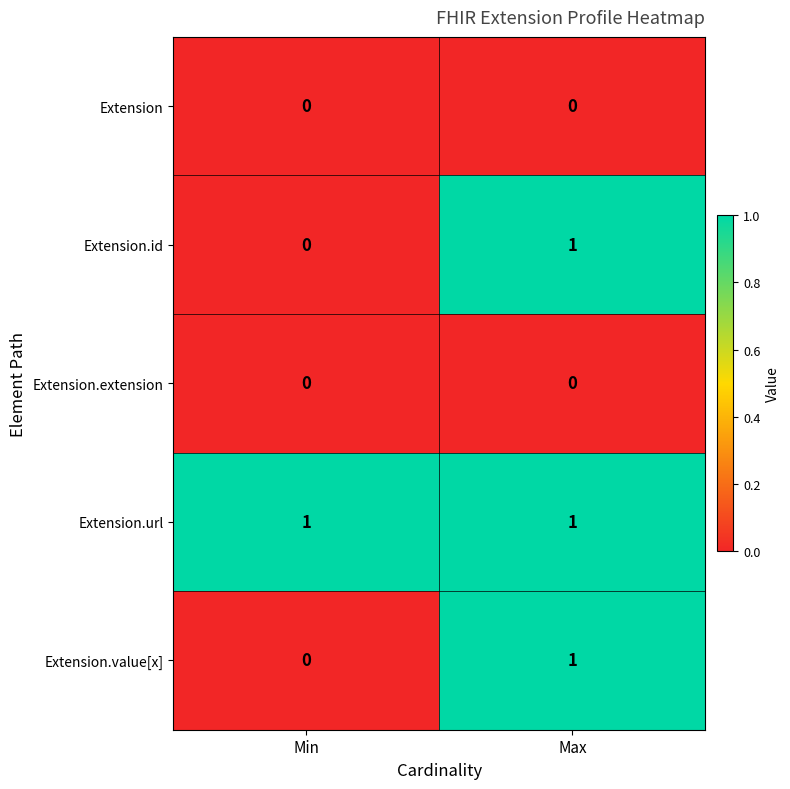

Which category has the lowest value in the Extension.id series?

Min